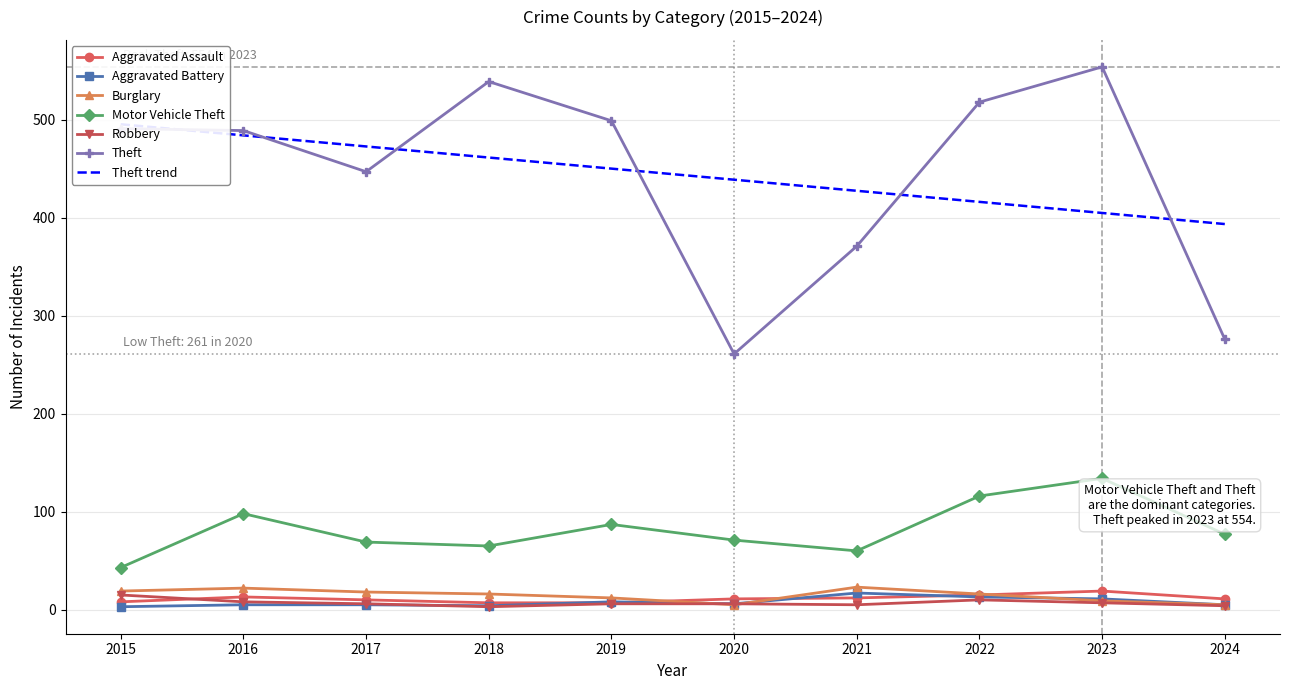

What is the average value of the Aggravated Battery series?

8